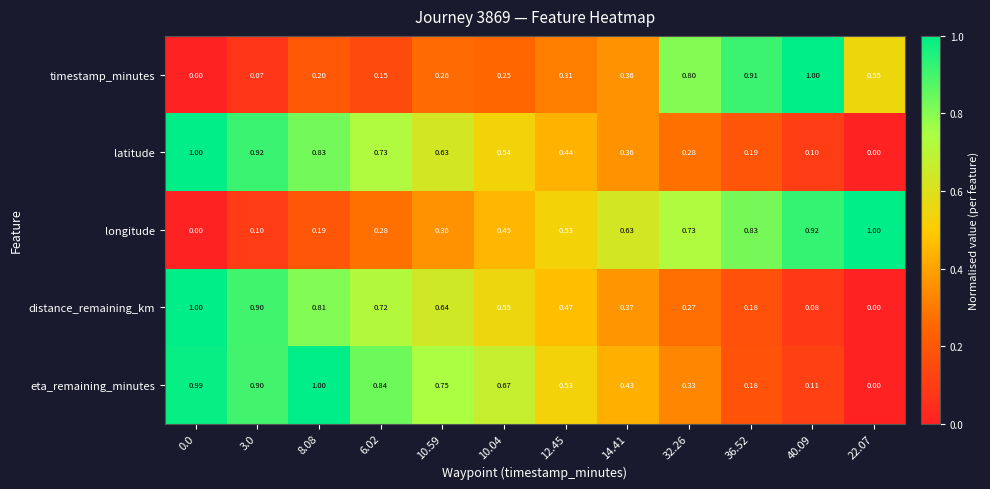

Rank the series at 40.09 from lowest to highest value.

distance_remaining_km, latitude, eta_remaining_minutes, longitude, timestamp_minutes